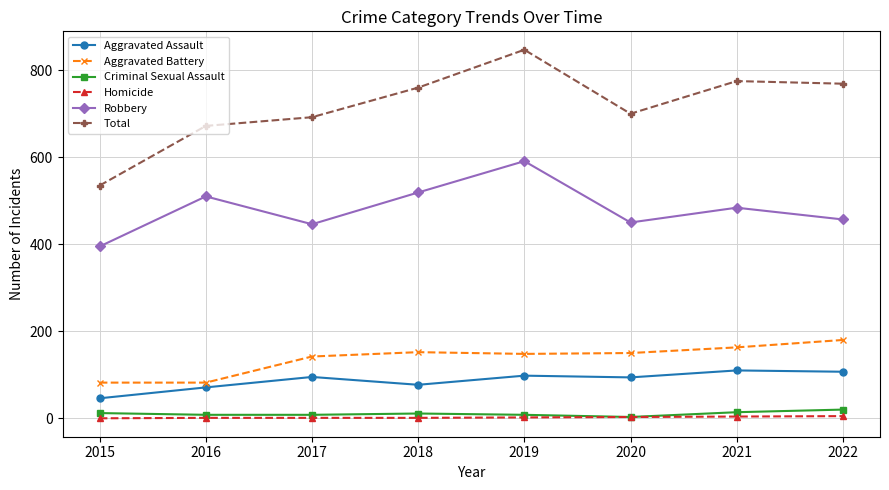

Which series has the widest spread of values?

Total